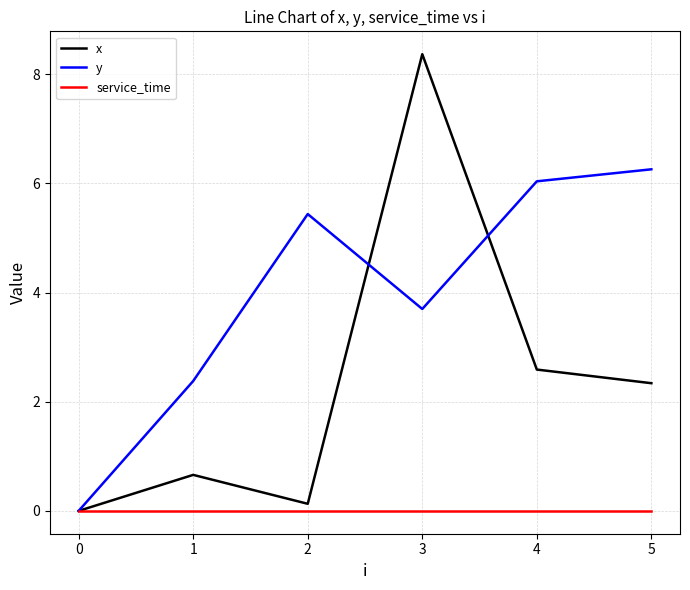

Which series has the largest total across all categories?

y